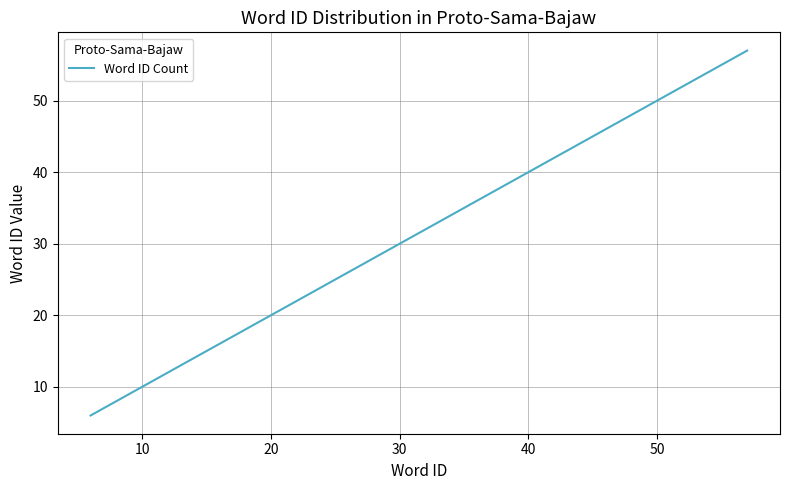

What is the difference between the maximum and minimum values?

51